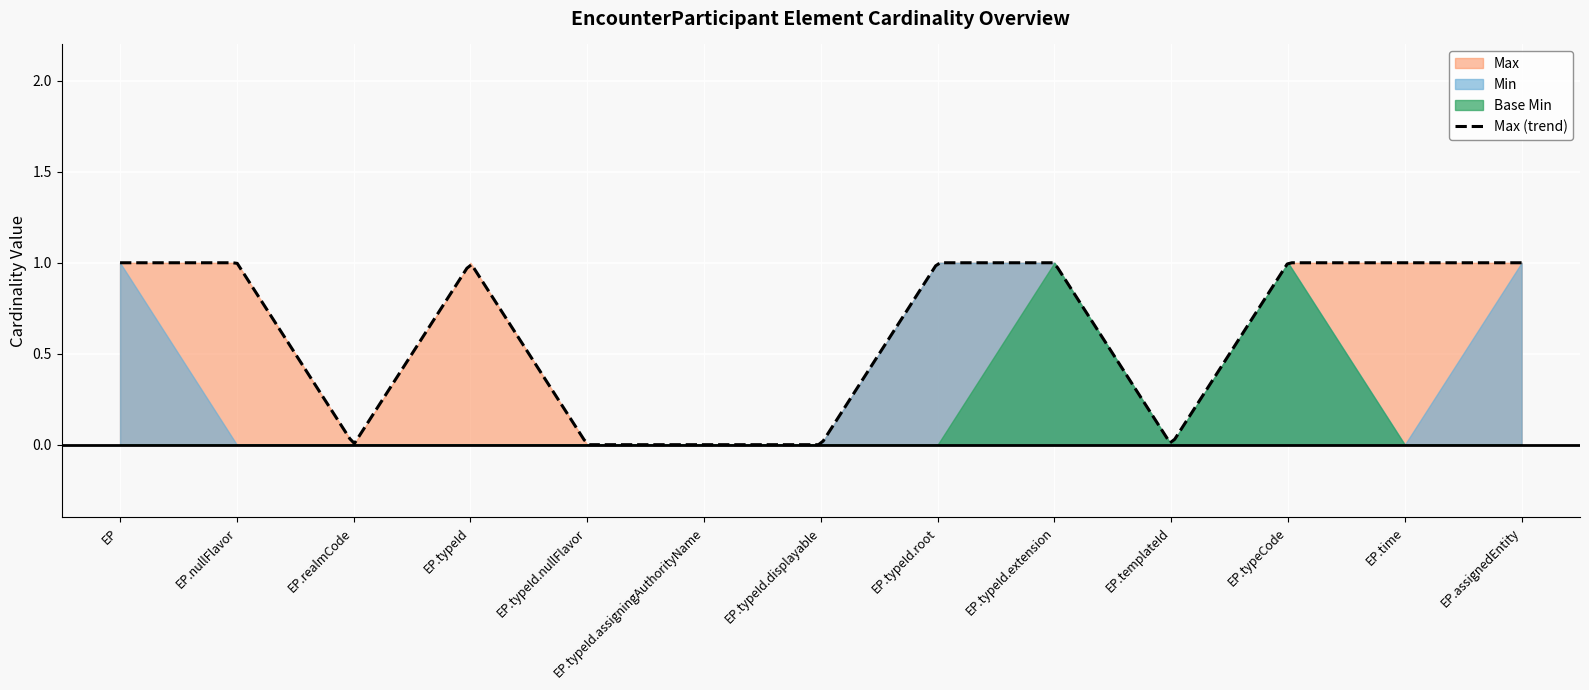

Which series has the widest spread of values?

Min